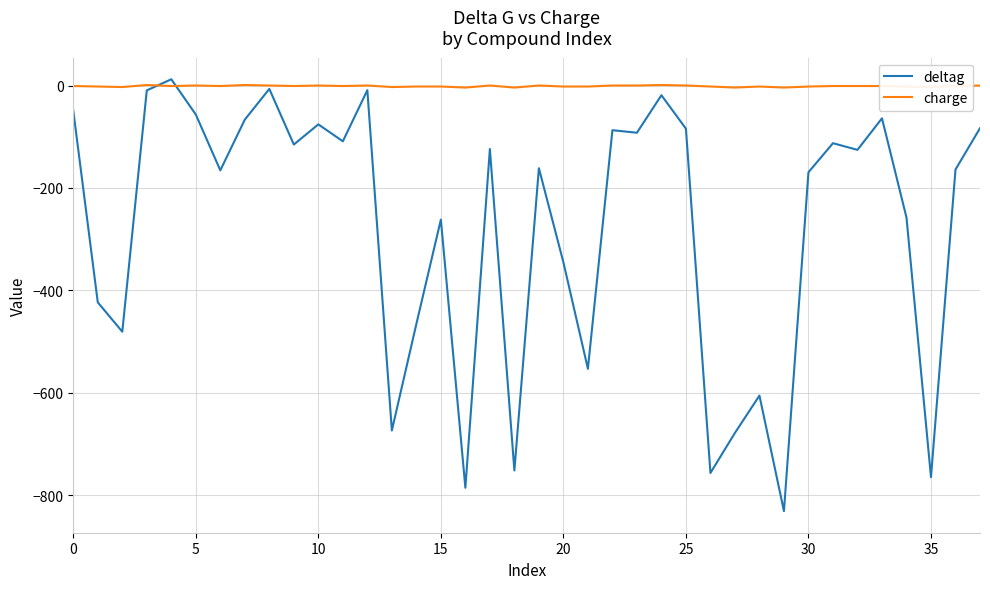

Rank the series by their average value, from highest to lowest.

charge, deltag